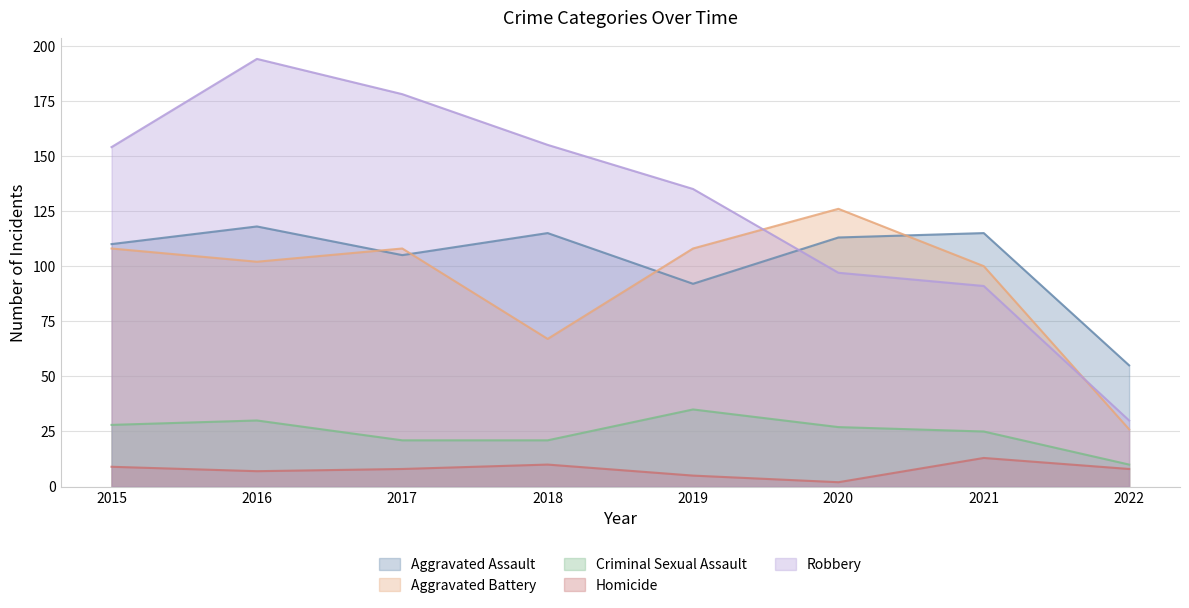

True or false: Aggravated Assault and Criminal Sexual Assault cross at least once.

False